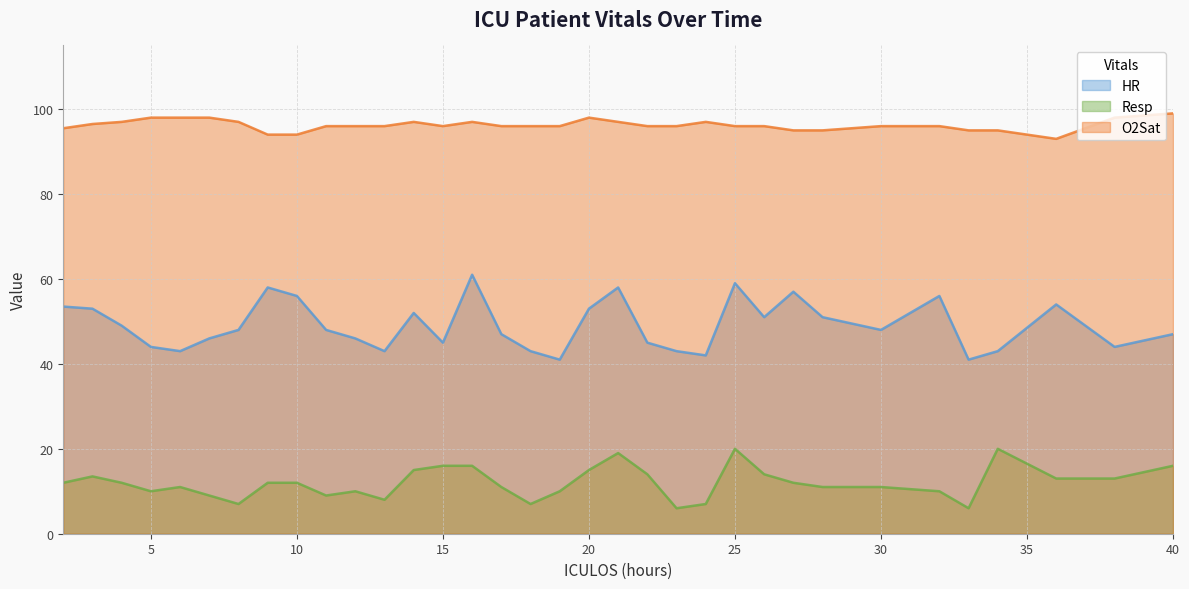

What is the approximate value of HR at 24?

42.0